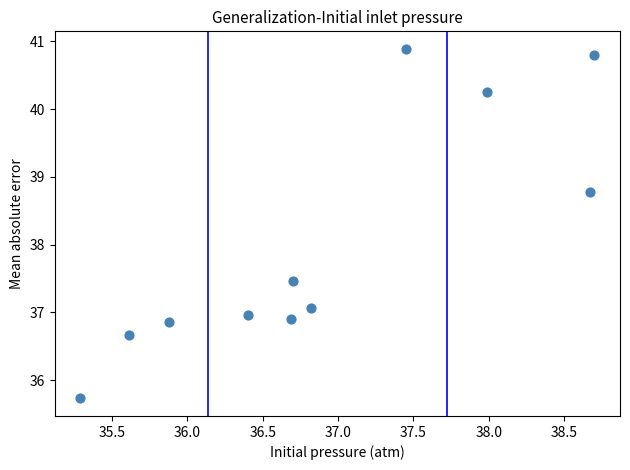

What Y value in the scatter plot is closest to 38?

37.5